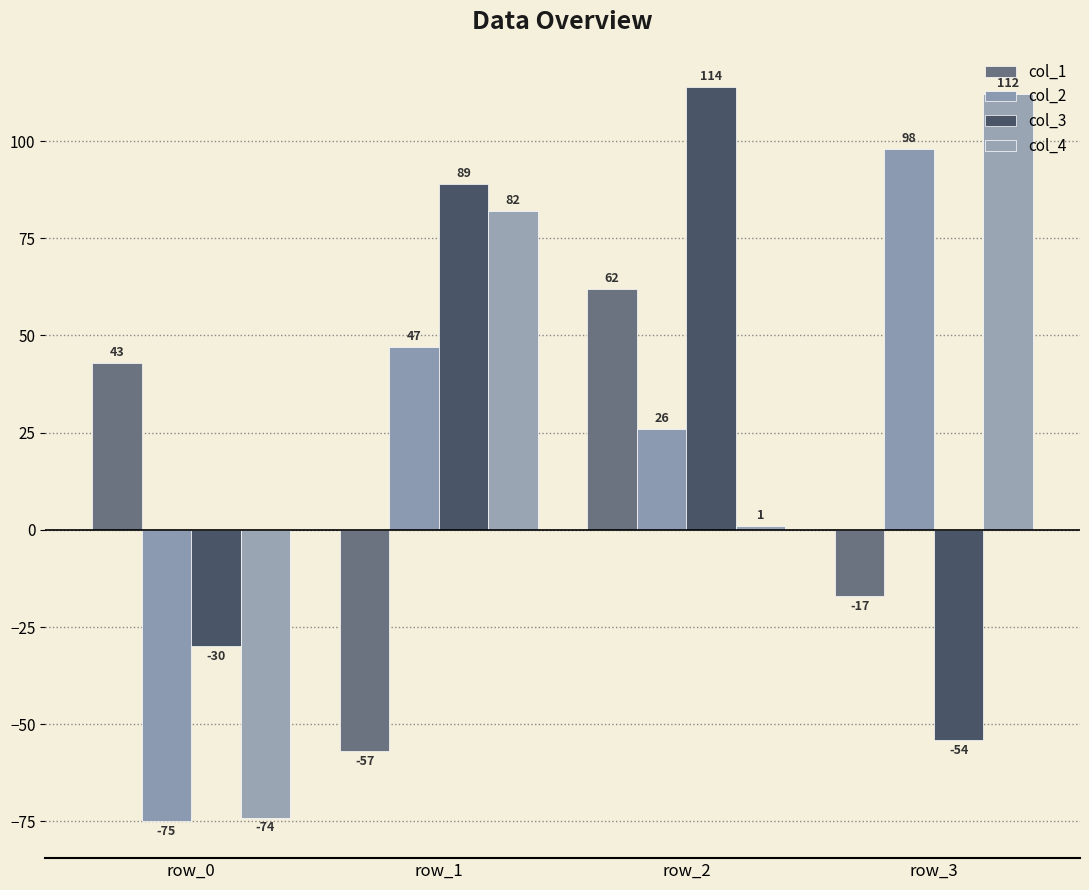

Does the chart contain stacked bars?

No